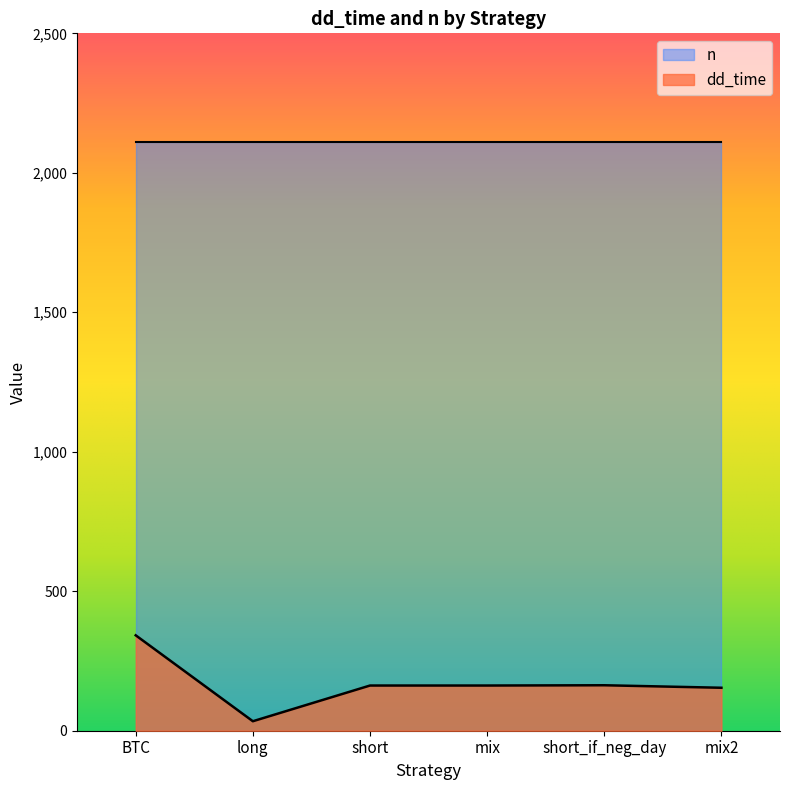

The chart shows a value of 154 at mix2. True or false?

True